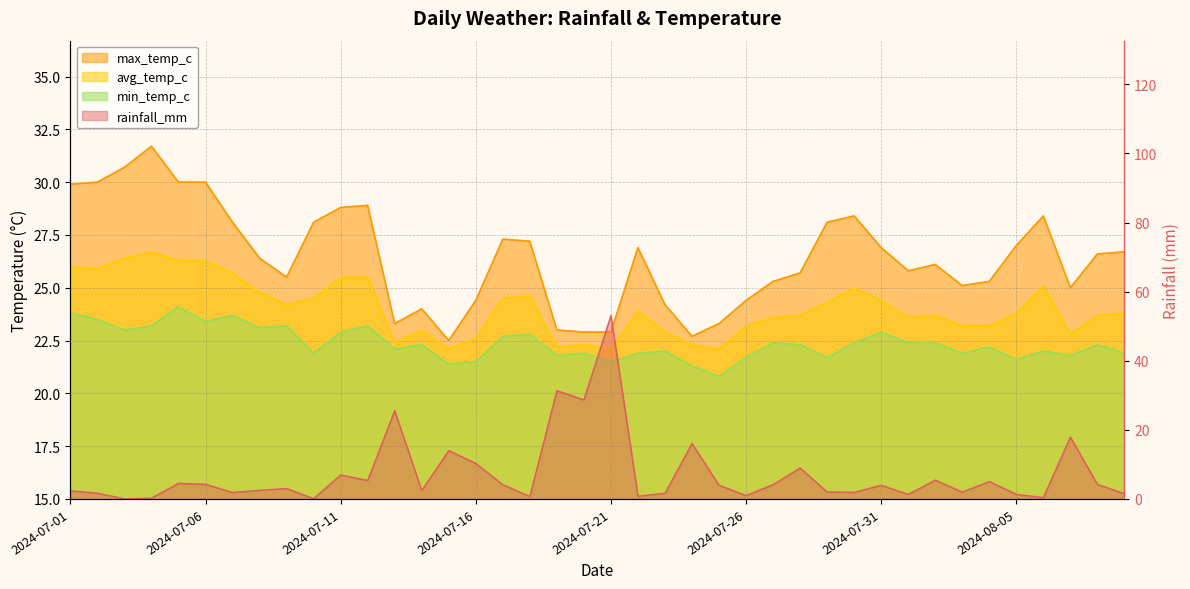

Reading left to right, list all the values displayed in this chart.

rainfall_mm: 2.4	1.7	0.0	0.2	4.5	4.2	1.9	2.5	3.0	0.1	6.9	5.3	25.5	2.4	14.0	10.3	4.1	0.7	31.3	28.7	53.0	0.8	1.6	16.0	4.0	1.0	4.2	8.9	2.0	1.9	4.0	1.3	5.4	2.0	5.0	1.3	0.4	17.9	4.2	1.5
max_temp_c: 29.9	30.0	30.7	31.7	30.0	30.0	28.1	26.4	25.5	28.1	28.8	28.9	23.3	24.0	22.5	24.4	27.3	27.2	23.0	22.9	22.9	26.9	24.2	22.7	23.3	24.4	25.3	25.7	28.1	28.4	26.9	25.8	26.1	25.1	25.3	27.0	28.4	25.0	26.6	26.7
avg_temp_c: 26.0	25.9	26.4	26.7	26.3	26.3	25.7	24.8	24.2	24.5	25.5	25.5	22.4	23.0	22.1	22.6	24.5	24.6	22.2	22.3	22.1	23.9	22.9	22.3	22.1	23.2	23.6	23.7	24.3	25.0	24.4	23.6	23.7	23.2	23.2	23.8	25.1	22.8	23.7	23.8
min_temp_c: 23.8	23.5	23.0	23.2	24.1	23.4	23.7	23.1	23.2	21.9	22.9	23.2	22.1	22.3	21.4	21.5	22.7	22.8	21.8	21.9	21.5	21.9	22.0	21.3	20.8	21.7	22.4	22.3	21.7	22.4	22.9	22.4	22.4	21.9	22.2	21.6	22.0	21.8	22.3	21.9